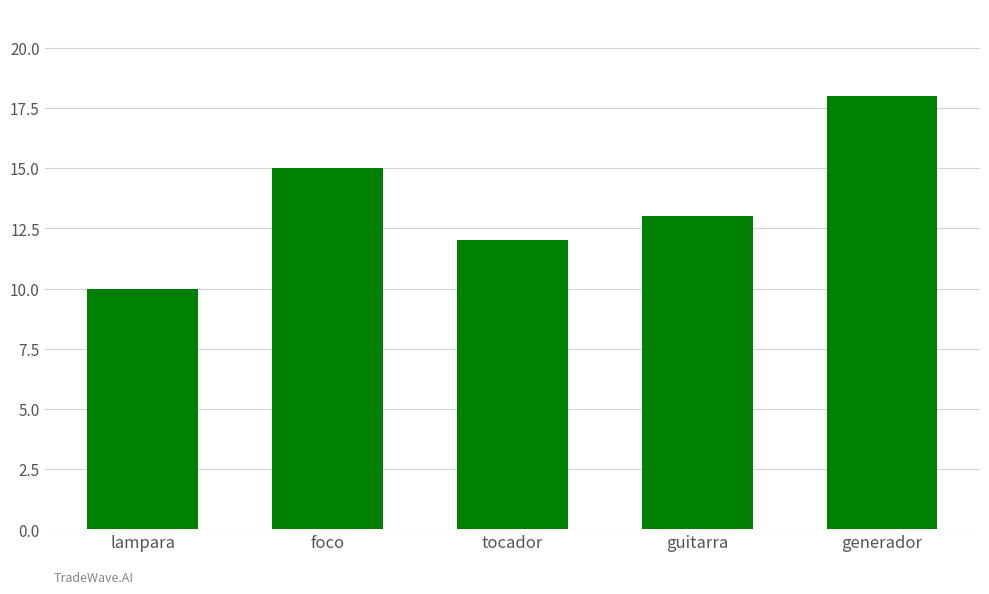

Is it true that the value at foco is 9?

False